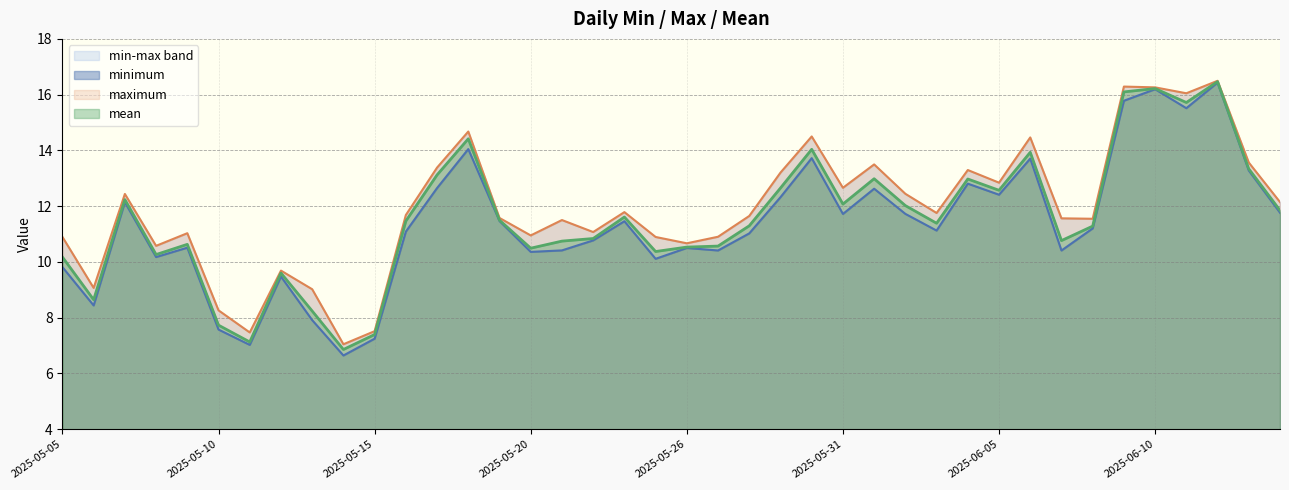

What are all the series names shown in the legend?

minimum, maximum, mean